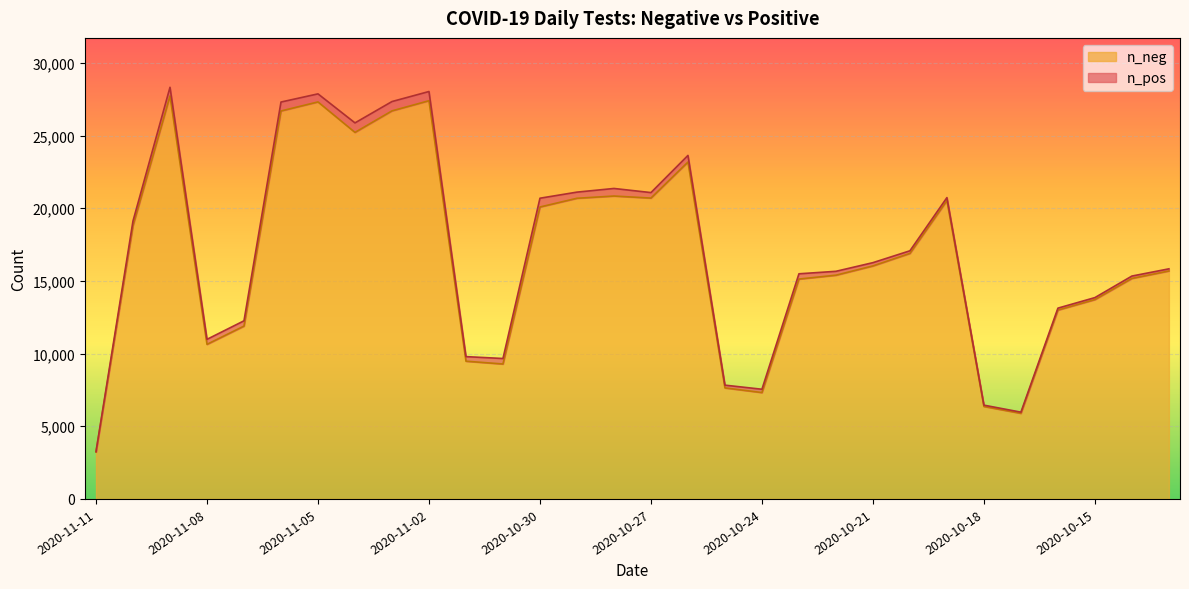

List the labels in order of value, largest first.

2020-11-09, 2020-11-02, 2020-11-05, 2020-11-03, 2020-11-06, 2020-11-04, 2020-10-26, 2020-10-28, 2020-10-27, 2020-10-29, 2020-10-19, 2020-10-30, 2020-11-10, 2020-10-20, 2020-10-21, 2020-10-13, 2020-10-22, 2020-10-14, 2020-10-23, 2020-10-15, 2020-10-16, 2020-11-07, 2020-11-08, 2020-11-01, 2020-10-31, 2020-10-25, 2020-10-24, 2020-10-18, 2020-10-17, 2020-11-11